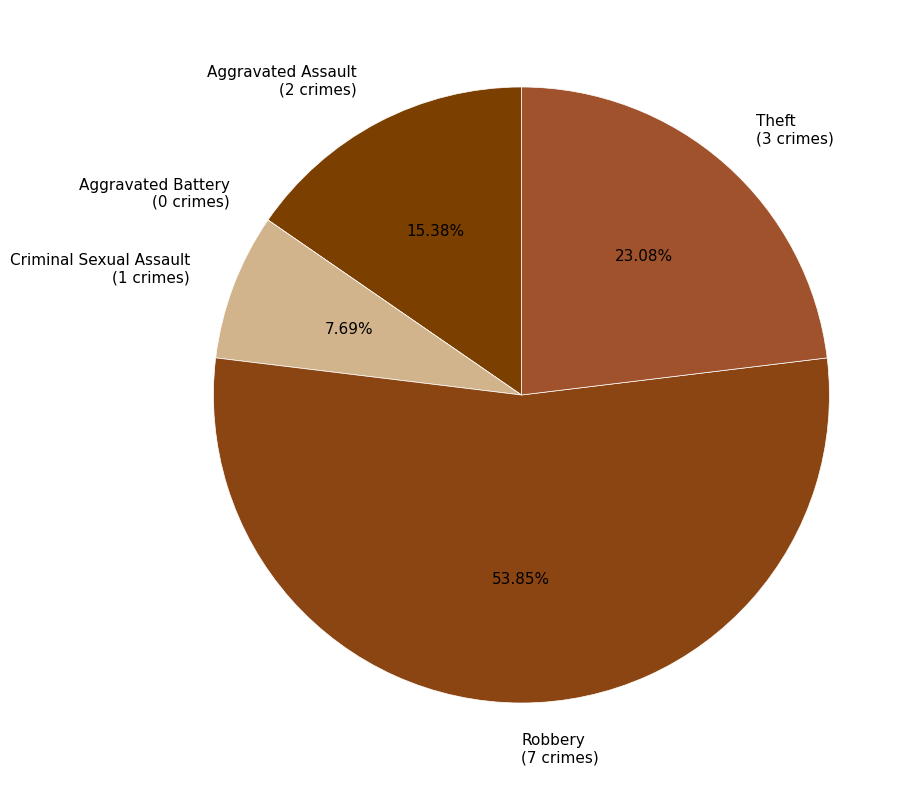

What is the total percentage of Theft and Criminal Sexual Assault?

30.8%